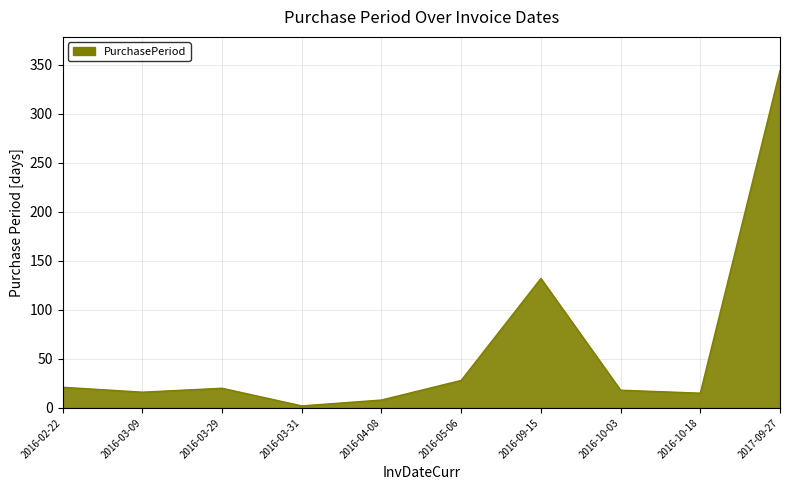

True or false: the data shows 4 at 2016-03-29.

False